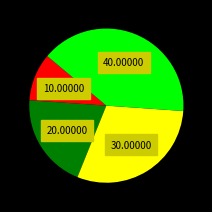

Is there any slice that represents more than half of the pie?

No